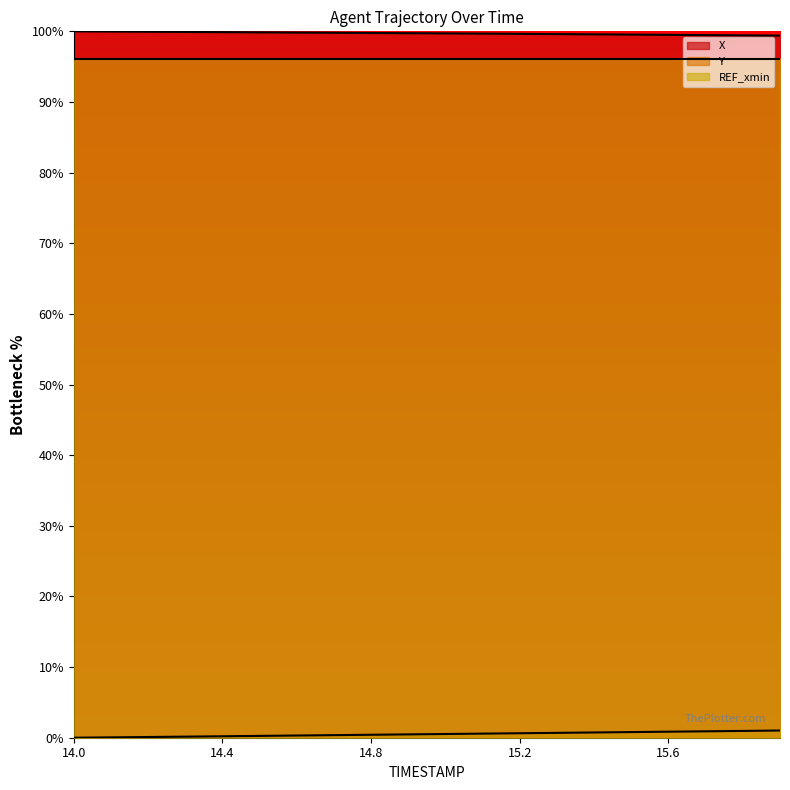

True or false: Y has more than 0 interior local peaks.

False